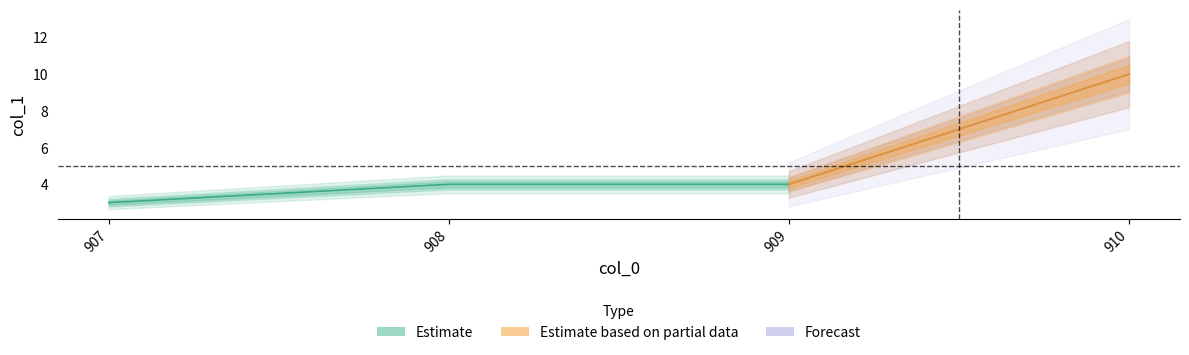

List the labels in order of value, smallest first.

907, 908, 909, 910